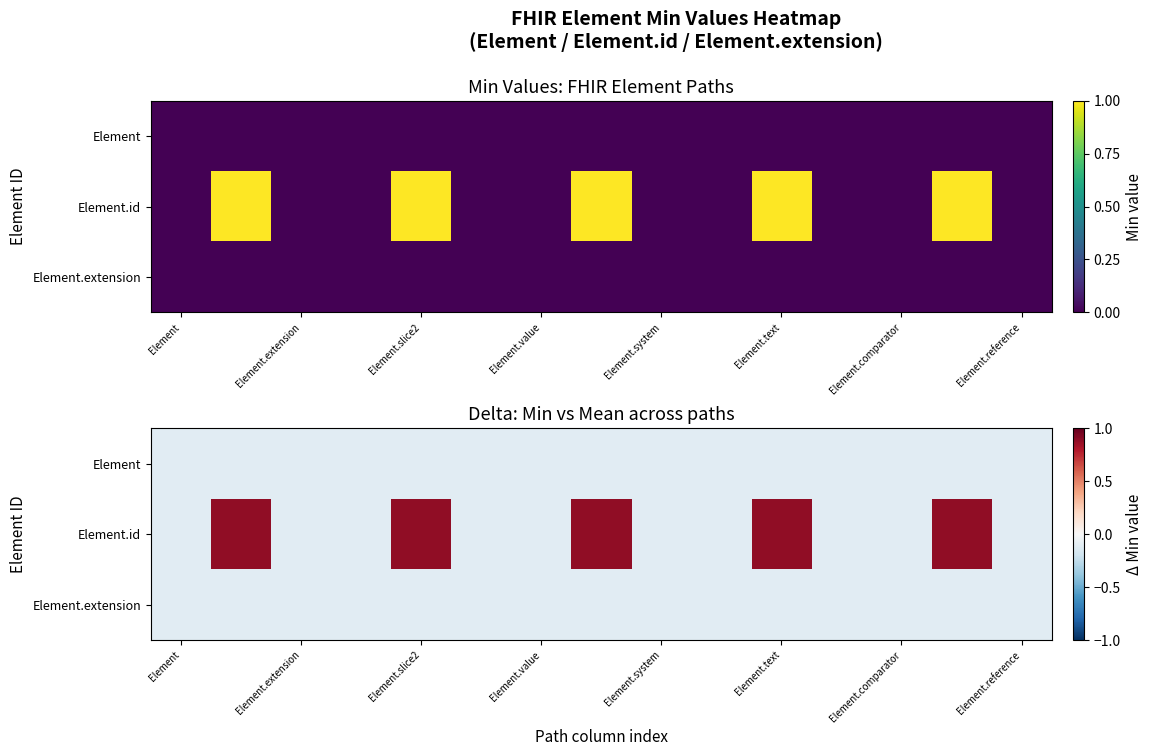

How many series are shown in this chart?

3